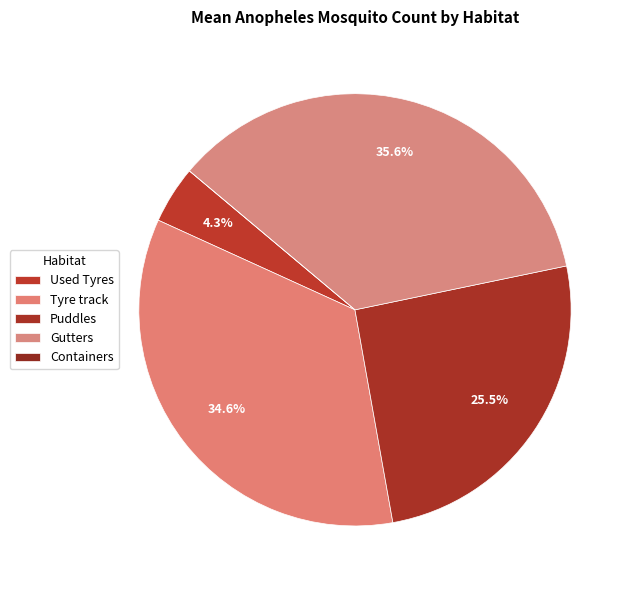

What is the largest slice in the pie chart?

Gutters